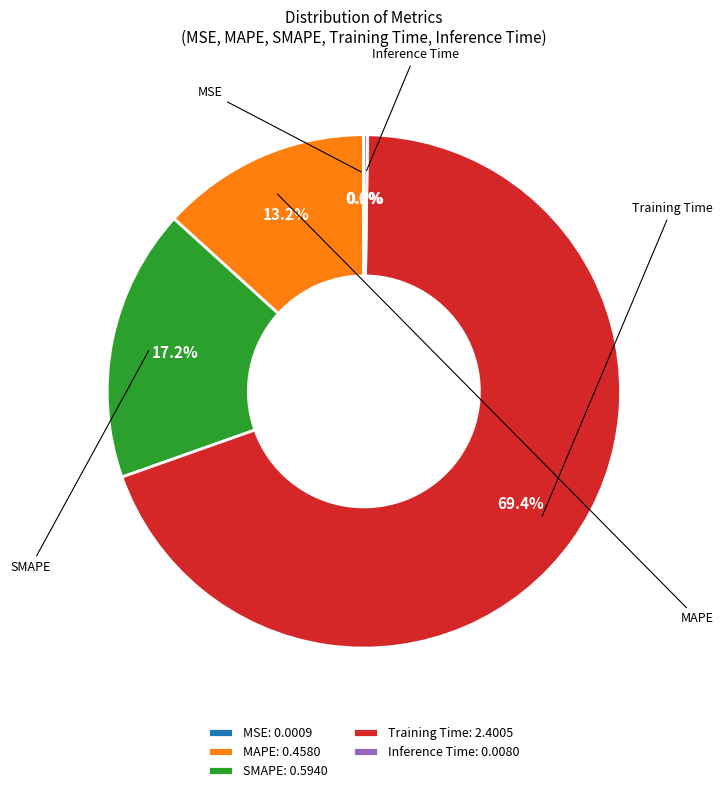

What percentage is NOT represented by MAPE: 0.4580?

86.8%